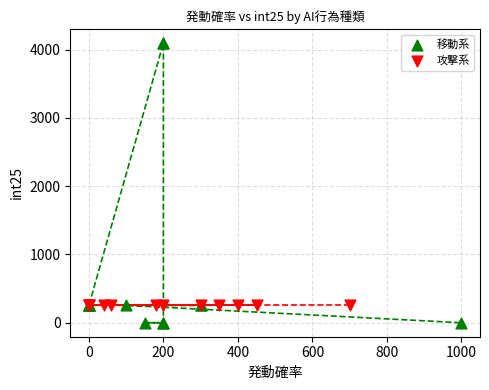

Which series contains the lowest Y value?

移動系